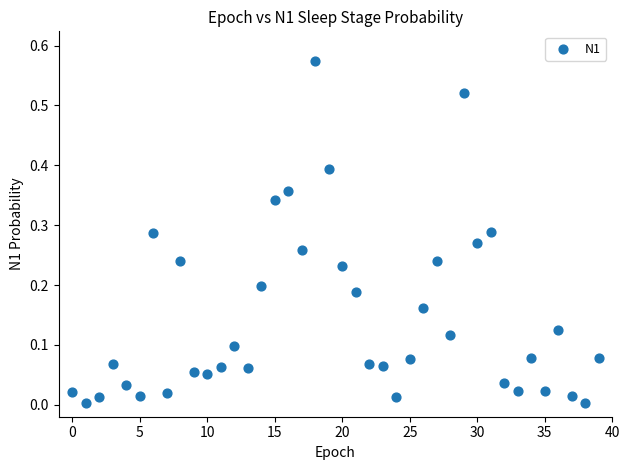

How many data points are displayed?

40